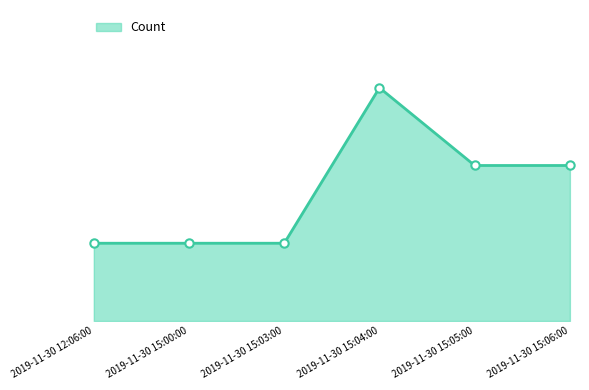

The value at 2019-11-30 15:03:00 is 1. True or false?

False